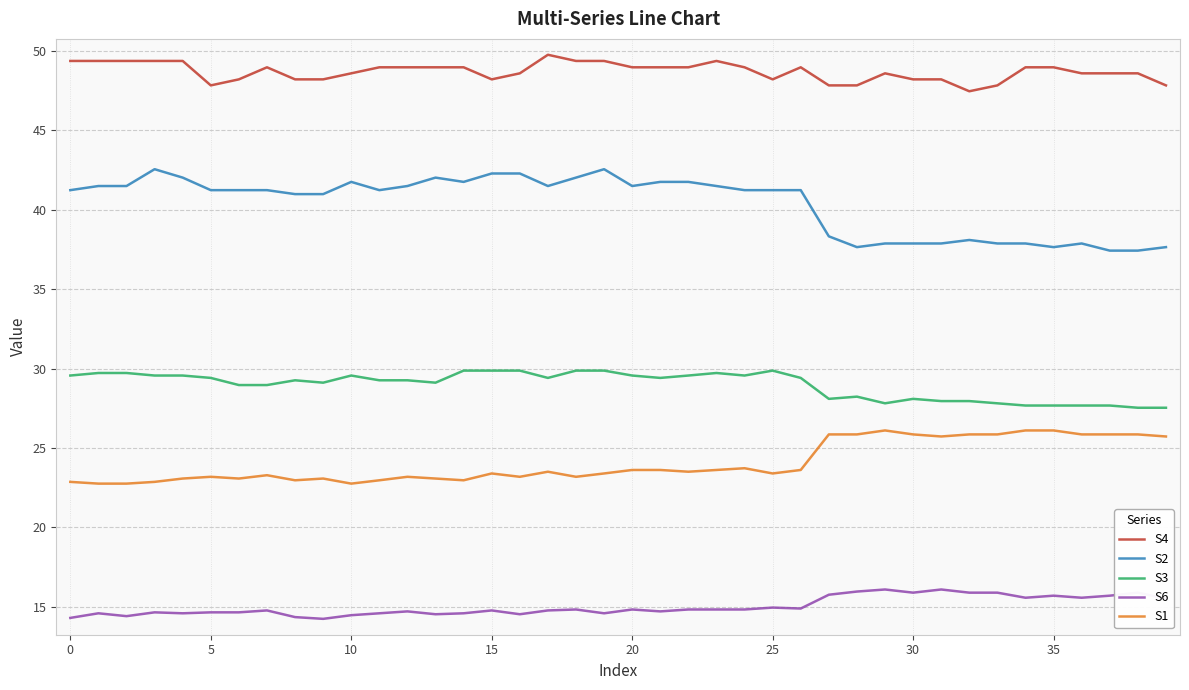

Which series has the widest spread of values?

S2